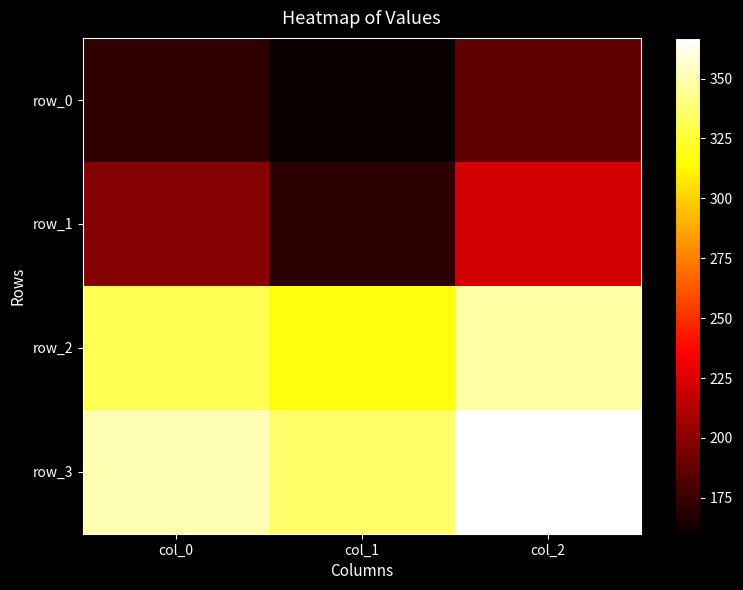

What is the highest value of the row_2 series?

348.0